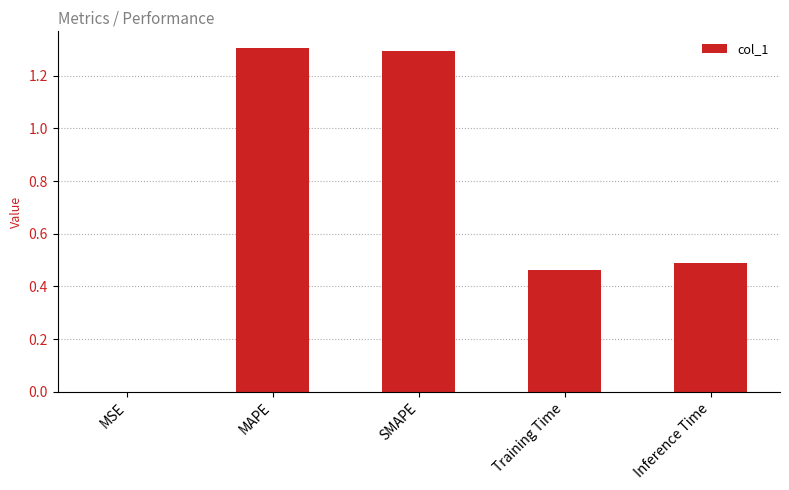

What is the sum of all values?

3.6